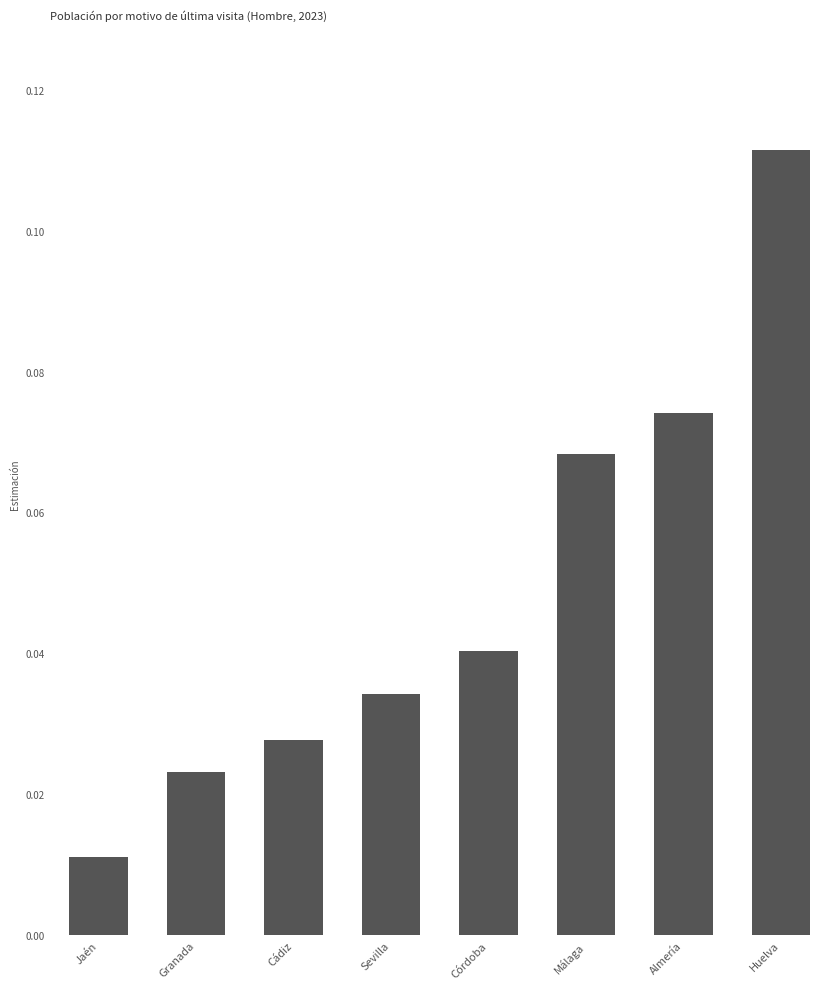

Between Huelva and Córdoba, which is larger?

Huelva